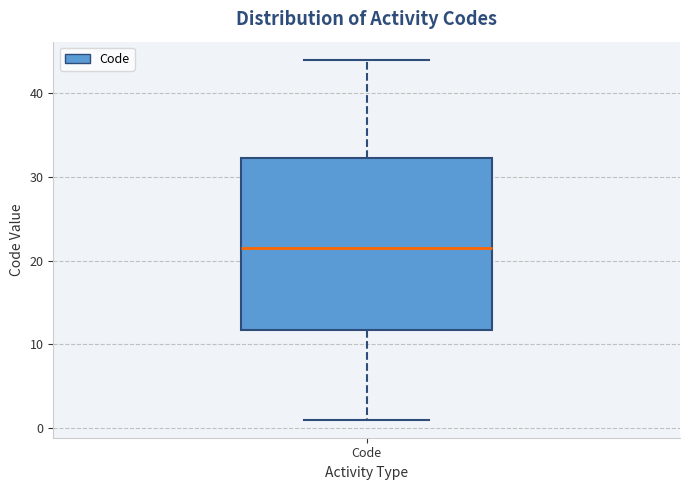

Where does the lower whisker of the box for Code end on the y-axis? The values are not printed on the chart, so give them approximately, as read against the axis.

1